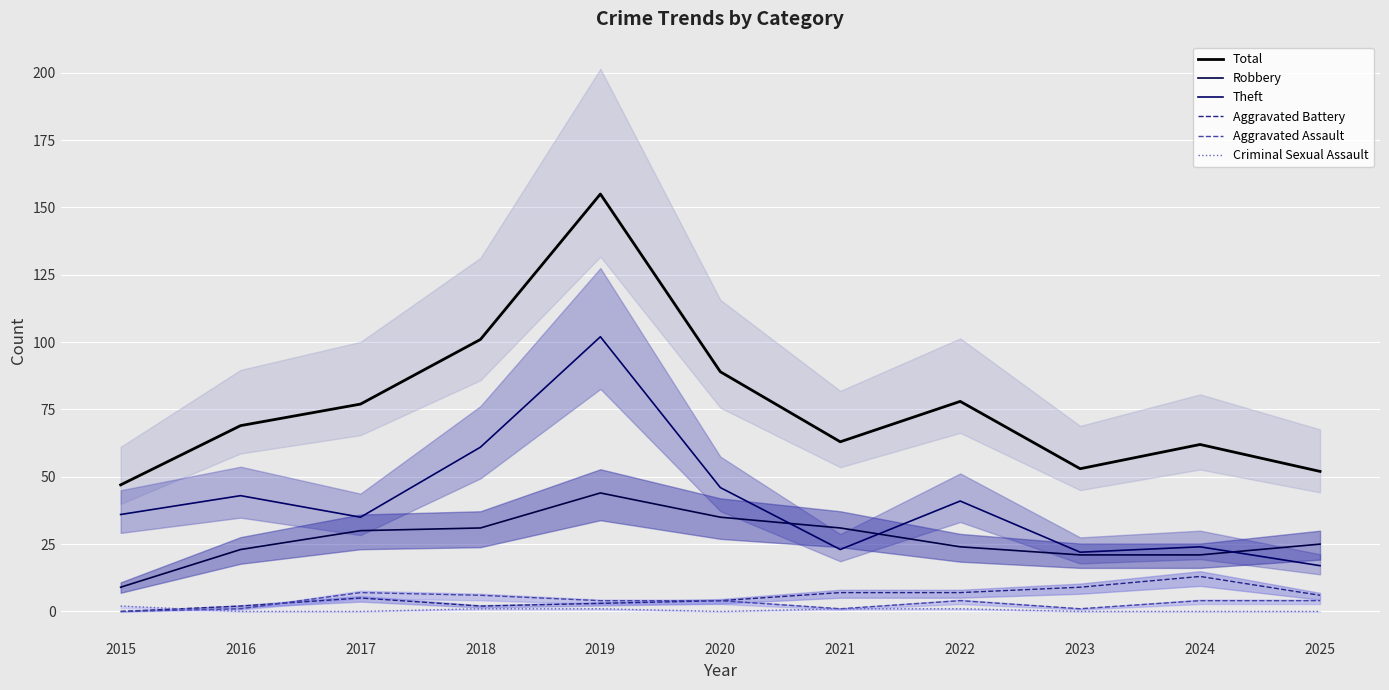

True or false: Total and Aggravated Assault intersect in this chart.

False